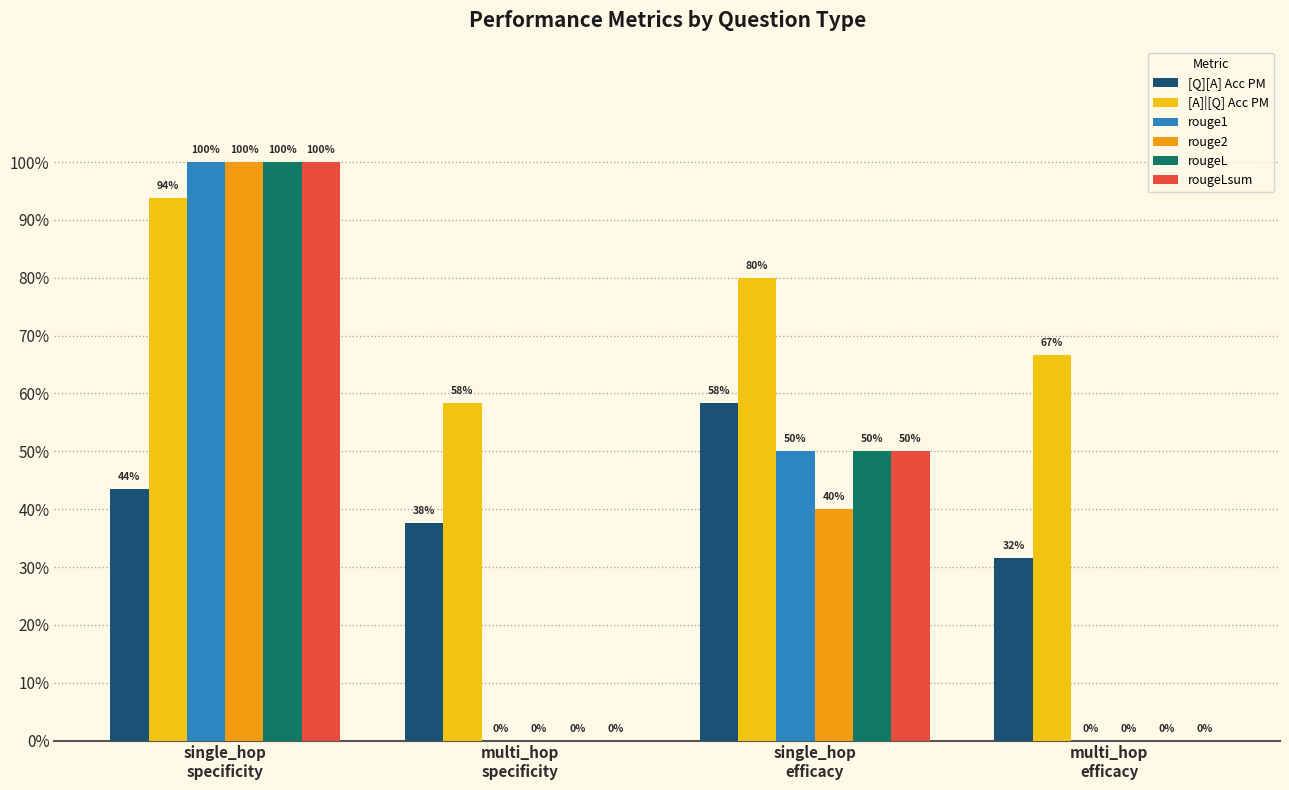

Are the bars horizontal?

No